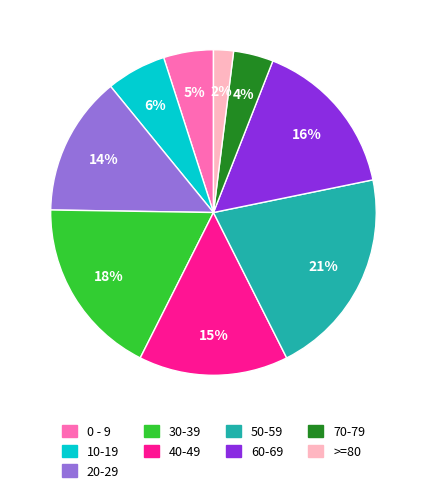

Is there any slice that represents more than half of the pie?

No